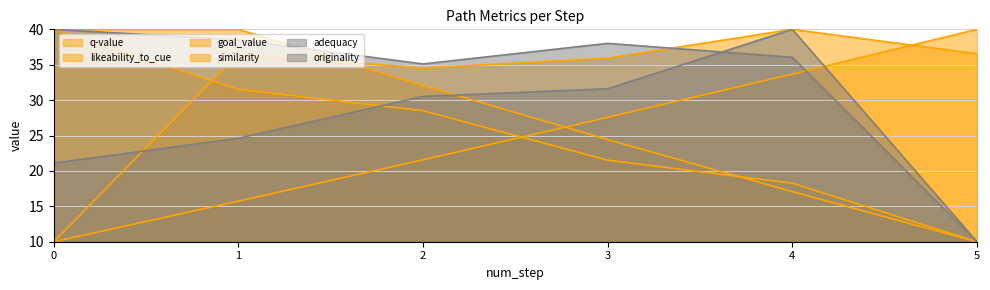

Between 0 and 2, which series saw the biggest shift?

likeability_to_cue